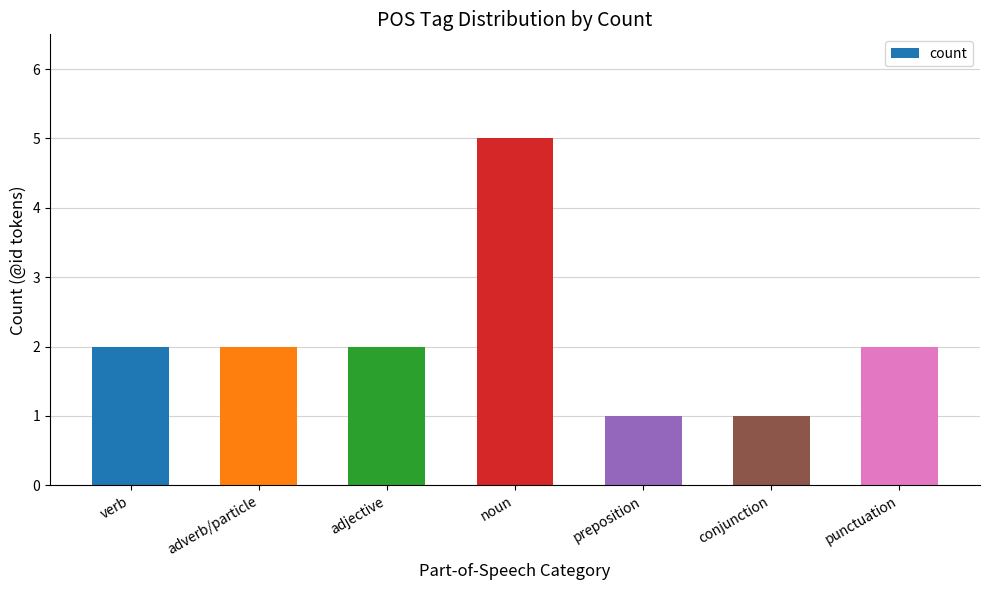

The value at adjective is 2. True or false?

True